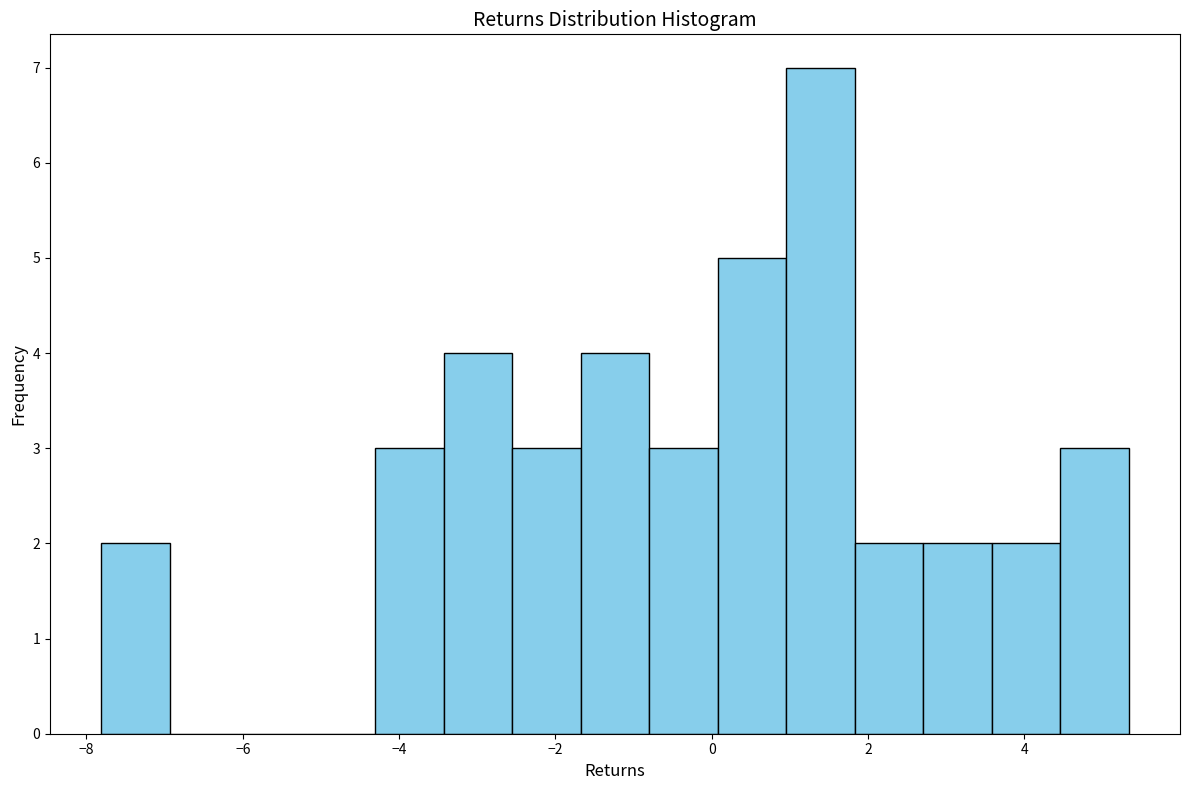

Reading left to right, list every bar in this chart as the range it spans on the x-axis followed by its height. Neither the bar edges nor the heights are printed on the chart, so give them approximately, as read against the axes.

-7.8 to -7.0: 2
-7.0 to -6.0: 0
-6.0 to -5.2: 0
-5.2 to -4.4: 0
-4.4 to -3.4: 3
-3.4 to -2.6: 4
-2.6 to -1.6: 3
-1.6 to -0.8: 4
-0.8 to 0.0: 3
0.0 to 1.0: 5
1.0 to 1.8: 7
1.8 to 2.8: 2
2.8 to 3.6: 2
3.6 to 4.4: 2
4.4 to 5.4: 3